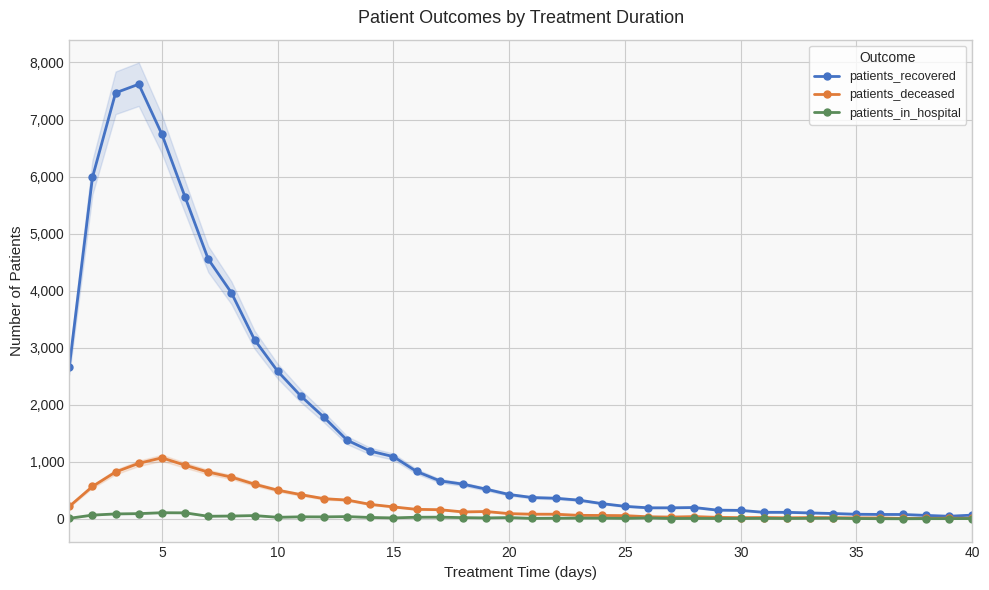

What is the maximum value for patients_deceased?

1070